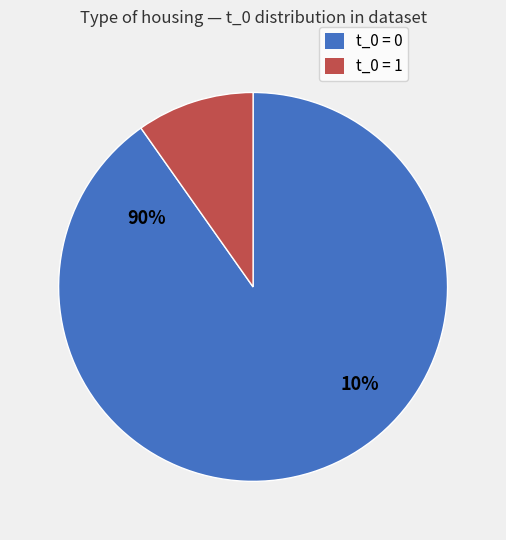

What is the largest slice in the pie chart?

t_0=0